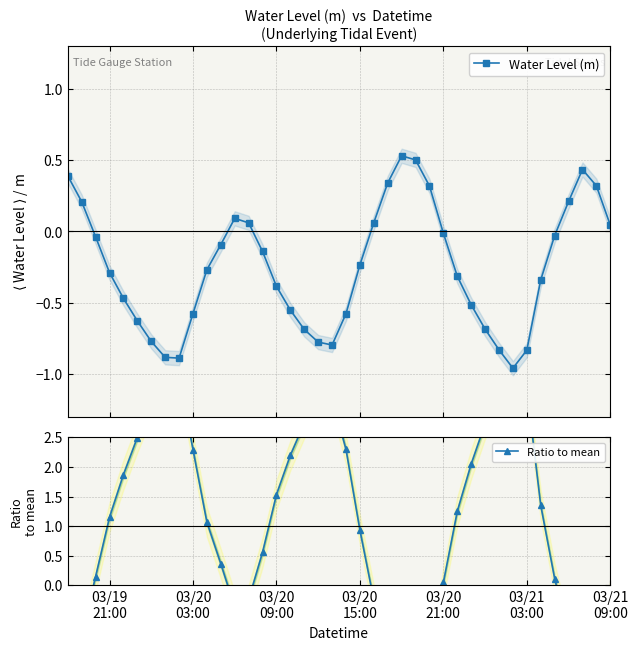

Rank the series by their maximum value, from lowest to highest.

Water Level (m), Ratio to mean